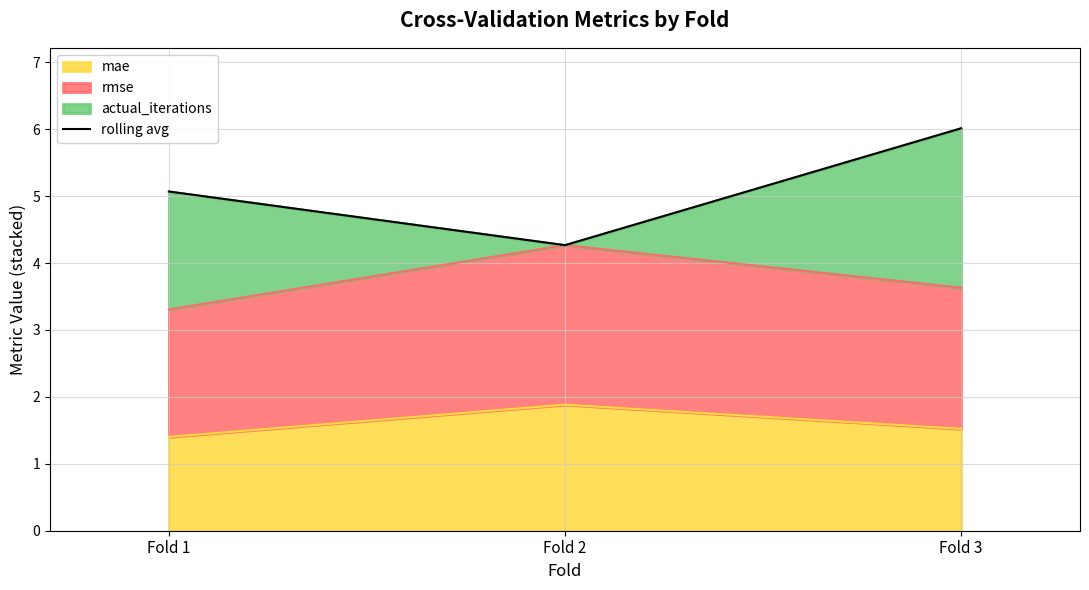

What is the sum of the values at Fold 2 and Fold 3?

10.3